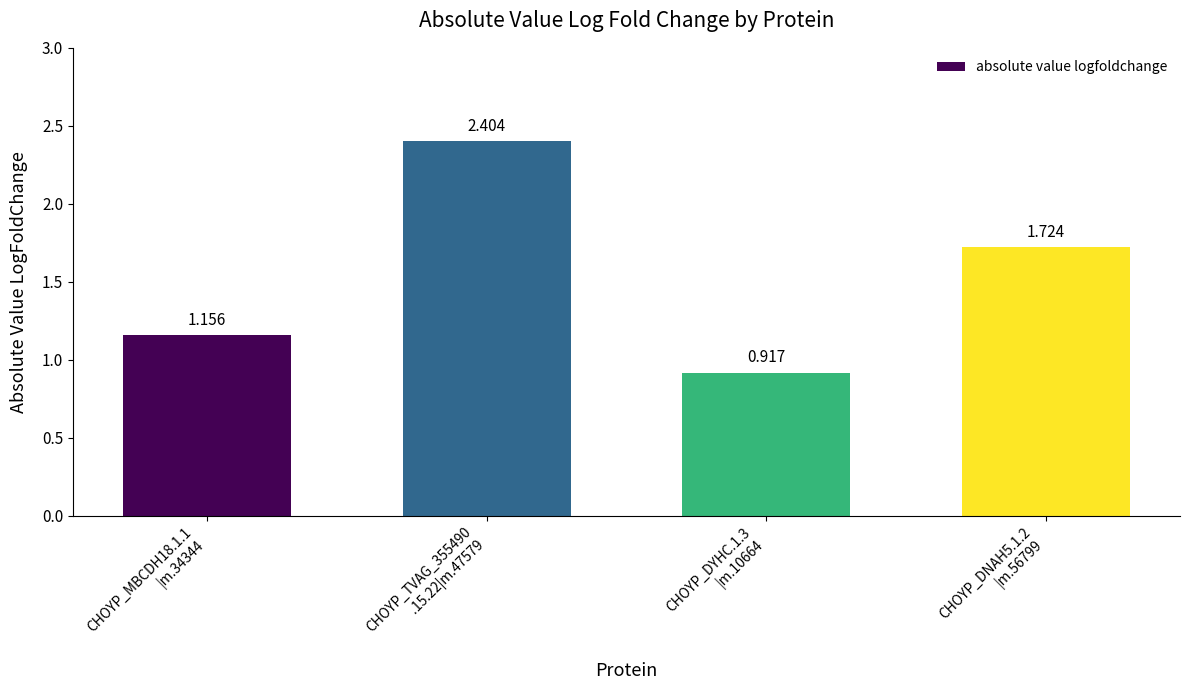

Does the chart contain stacked bars?

No